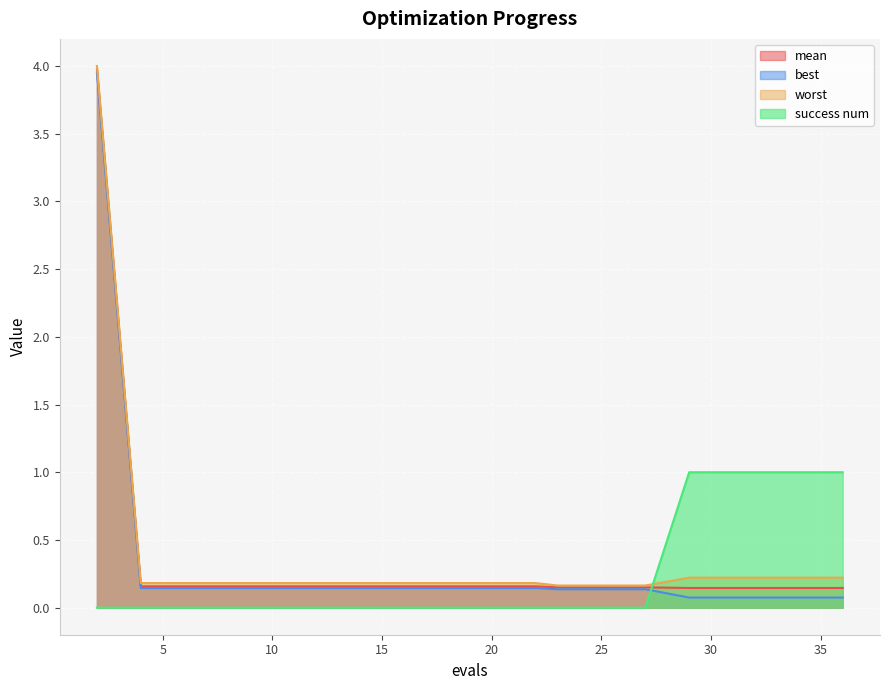

What is the value of the worst point at the 12th from the left?

0.2